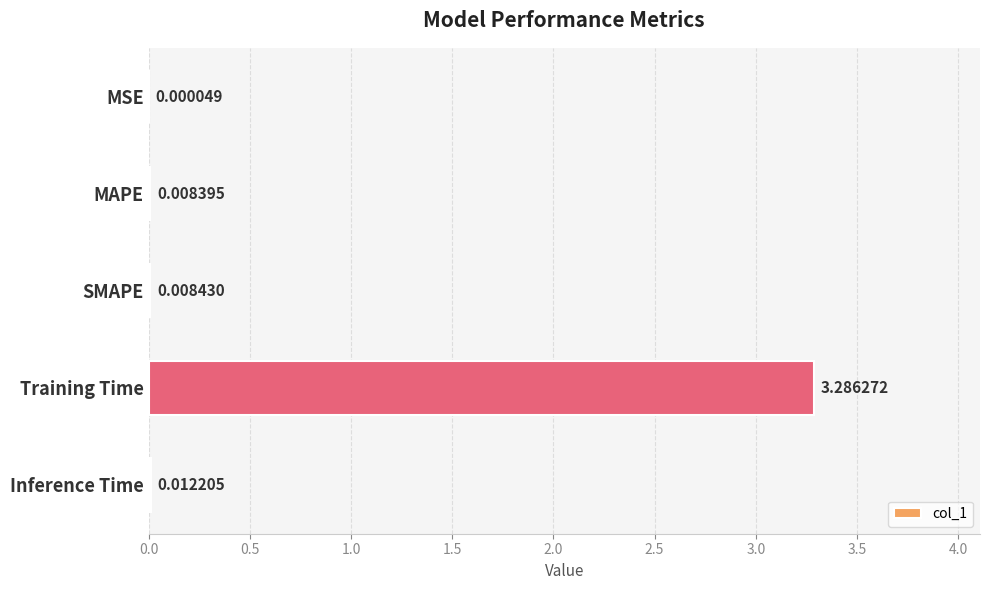

What is the change in value from MSE to Training Time?

+3.3